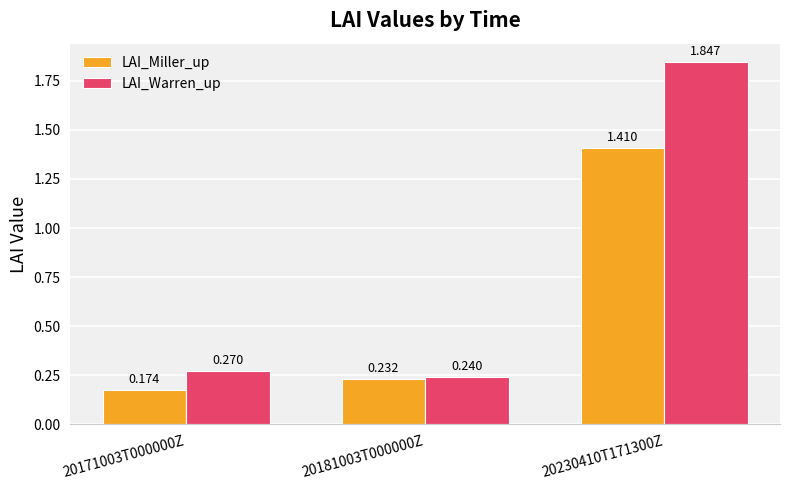

Between 20171003T000000Z and 20230410T171300Z, which series saw the biggest shift?

LAI_Warren_up